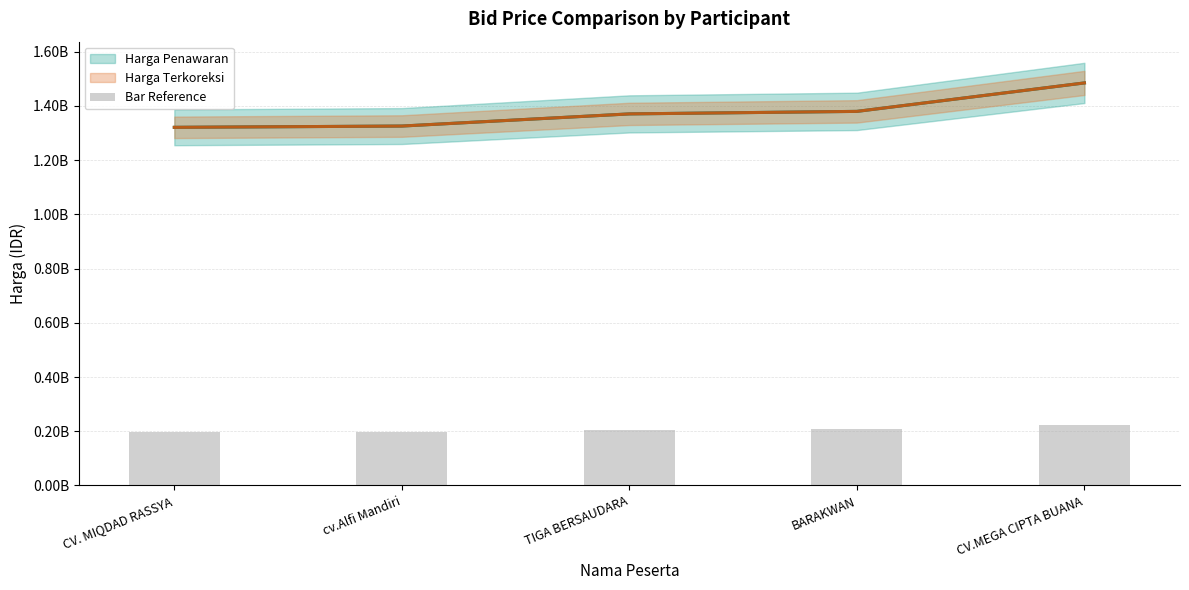

Reading left to right, extract all data points from this chart.

CV. MIQDAD RASSYA=198174113.6	cv.Alfi Mandiri=198878864.4	TIGA BERSAUDARA=205605998.4	BARAKWAN=207000000.0	CV.MEGA CIPTA BUANA=222750000.0